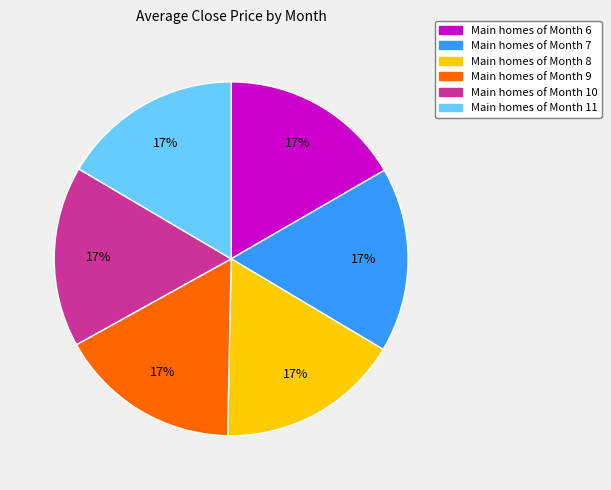

Is there any slice that represents more than half of the pie?

No